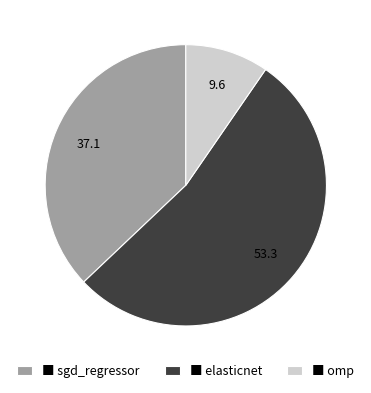

Combined, do ■ sgd_regressor and ■ elasticnet account for over 50%?

Yes